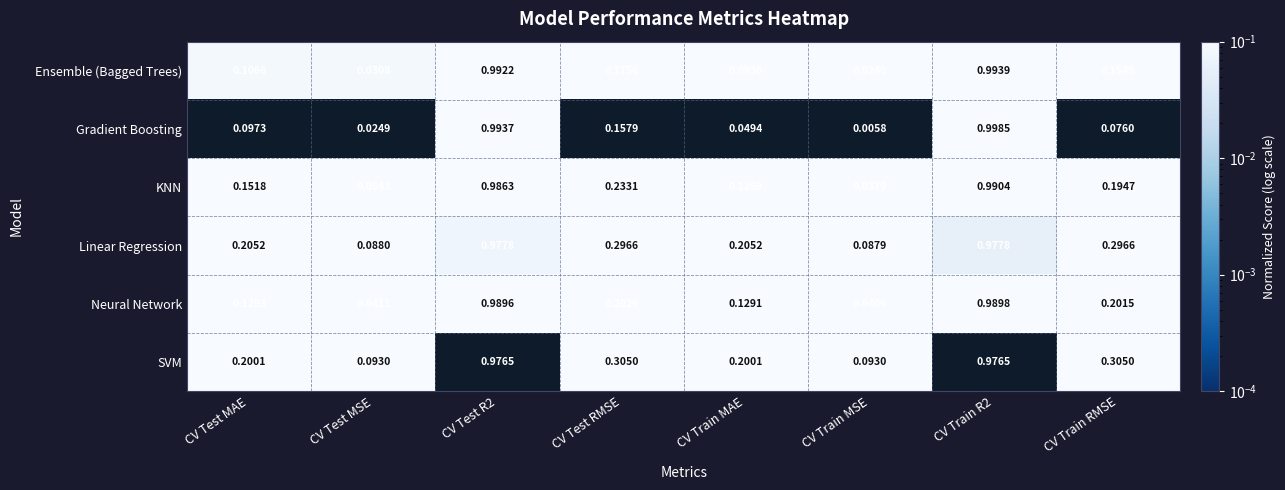

Rank the series by their maximum value, from lowest to highest.

SVM, Linear Regression, Neural Network, KNN, Ensemble (Bagged Trees), Gradient Boosting